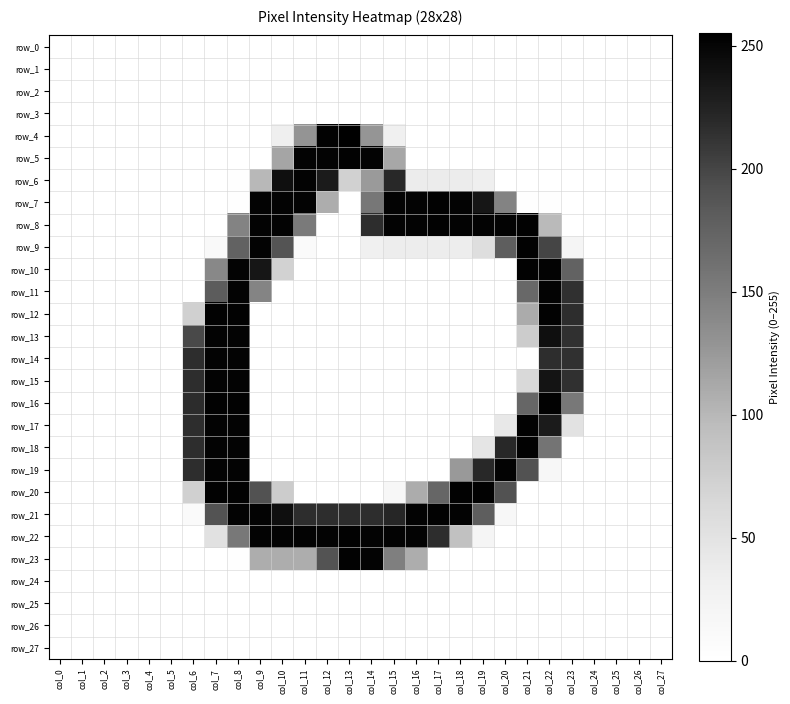

Which series has the largest range (max minus min)?

row_4